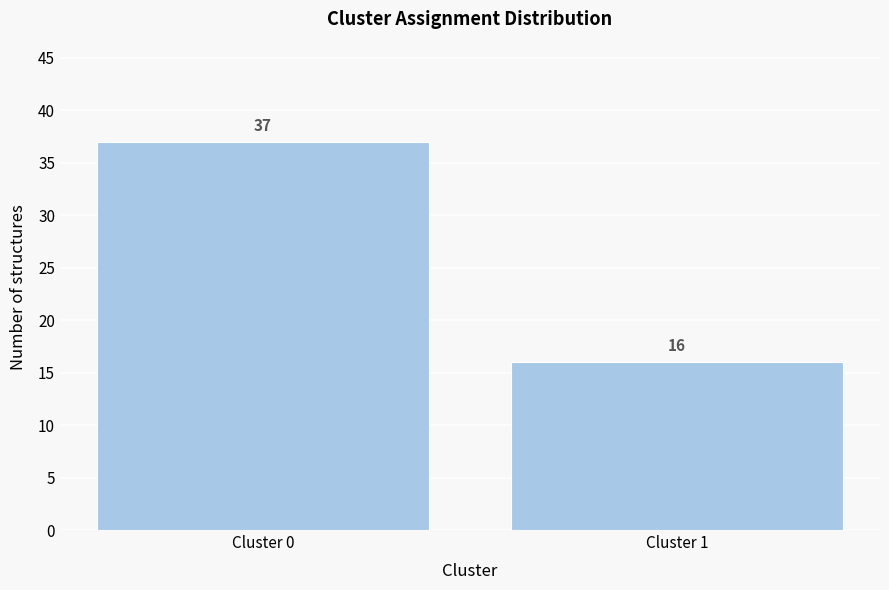

Reading left to right, transcribe all the data shown in this chart.

37	16